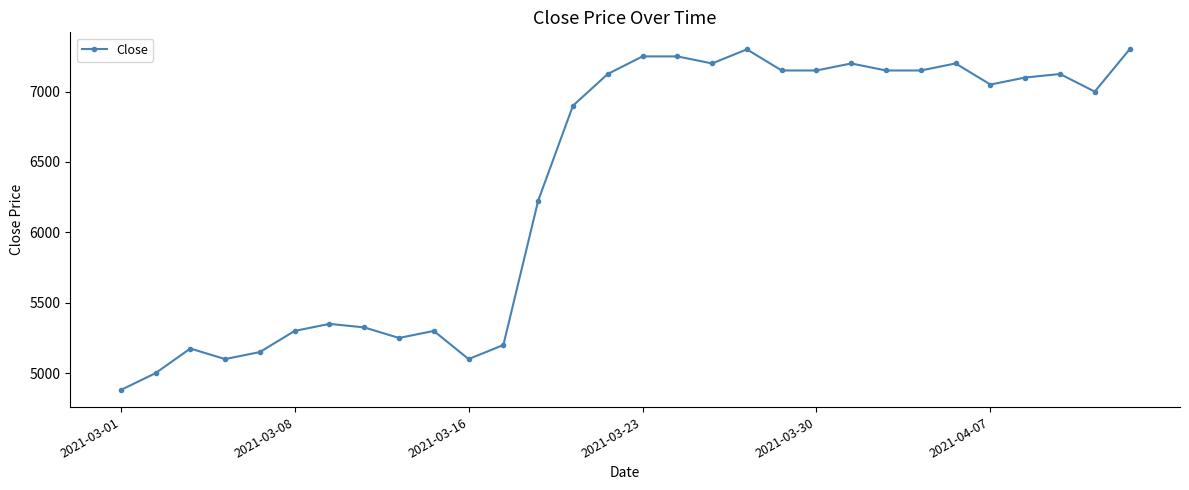

What is the value of the 1st point from the left?

4880